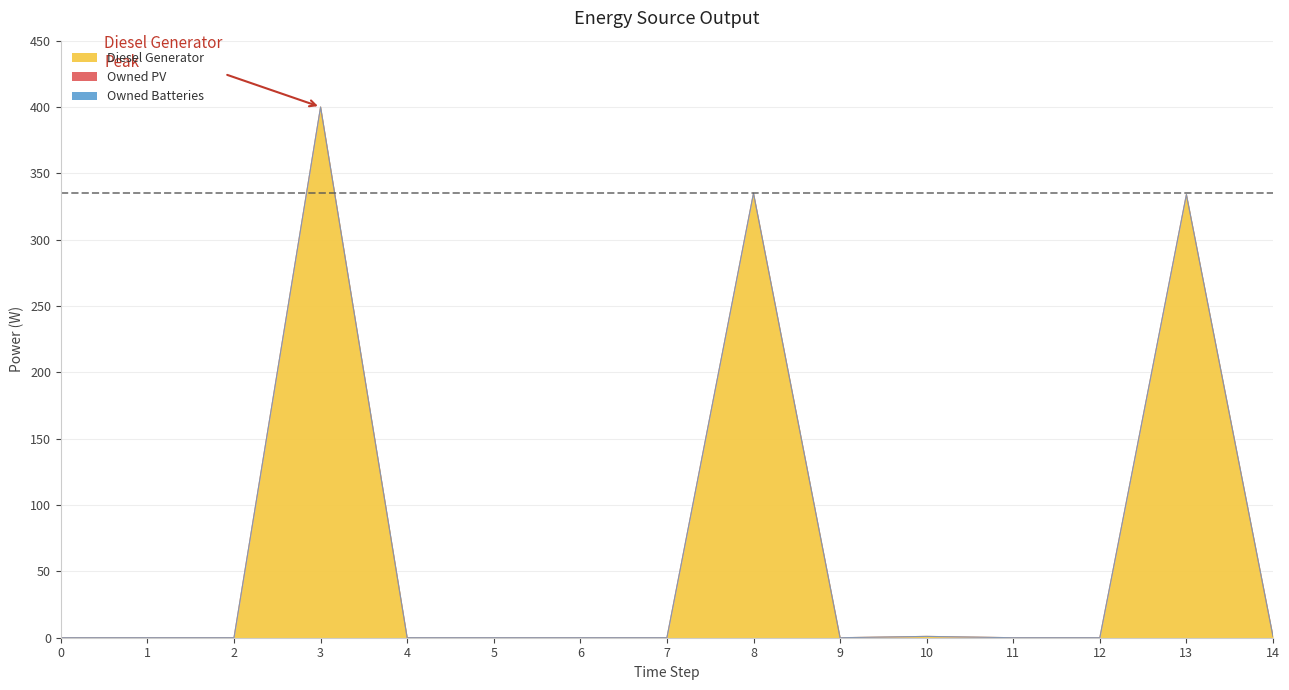

Which series has the largest total across all categories?

Diesel Generator